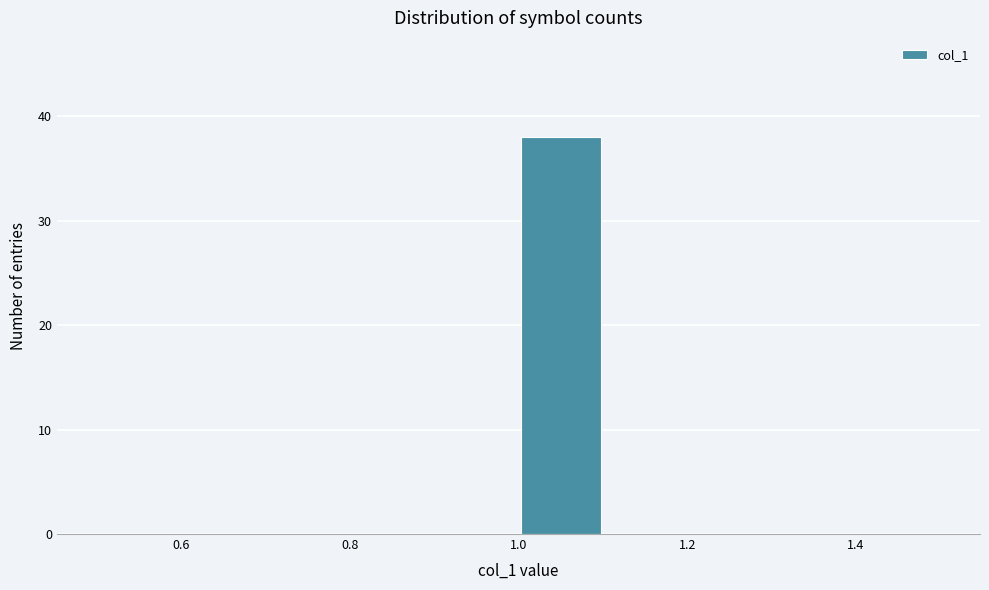

What is the height of the bar covering 1.0 to 1.1 on the x-axis? The values are not printed on the chart, so give them approximately, as read against the axis.

38